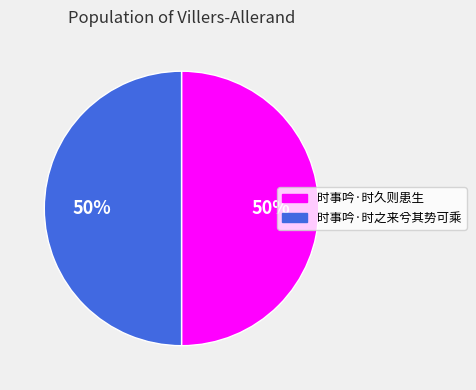

What percentage is the 时事吟·时久则患生 slice, to the nearest percent?

50%